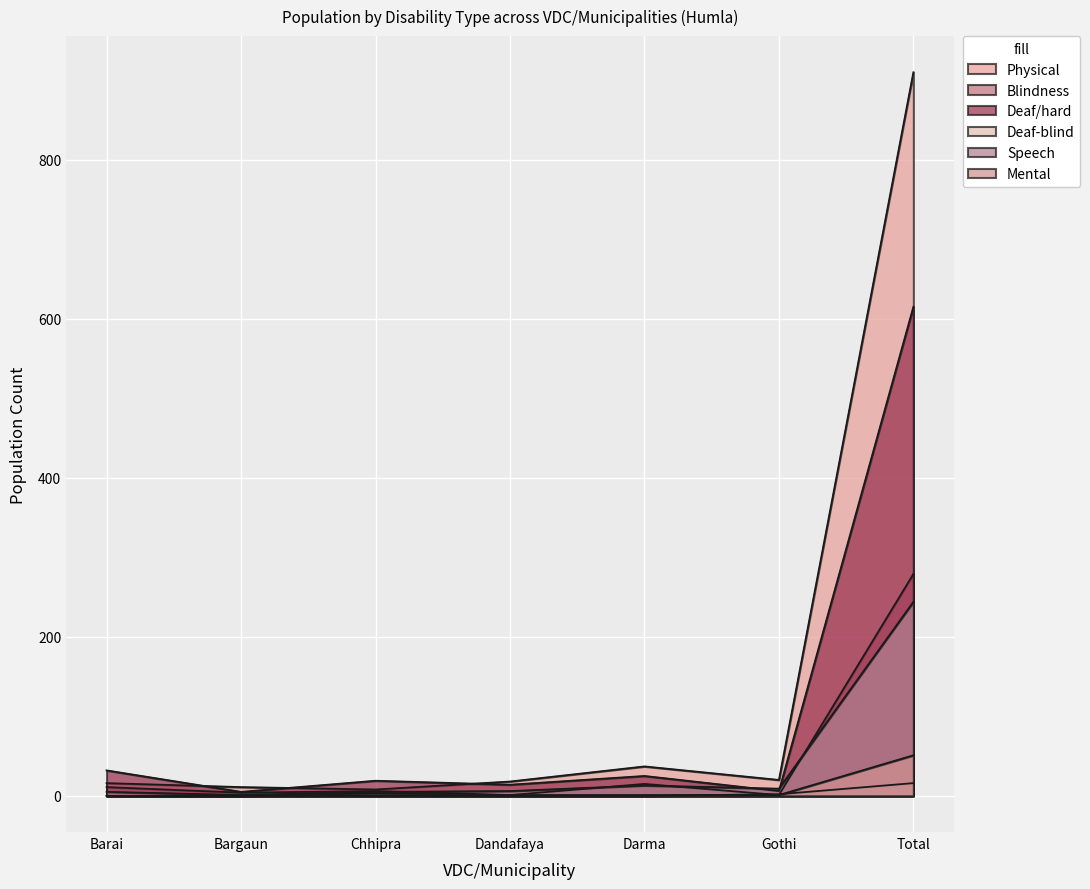

At which category does Physical reach its first local peak?

Darma